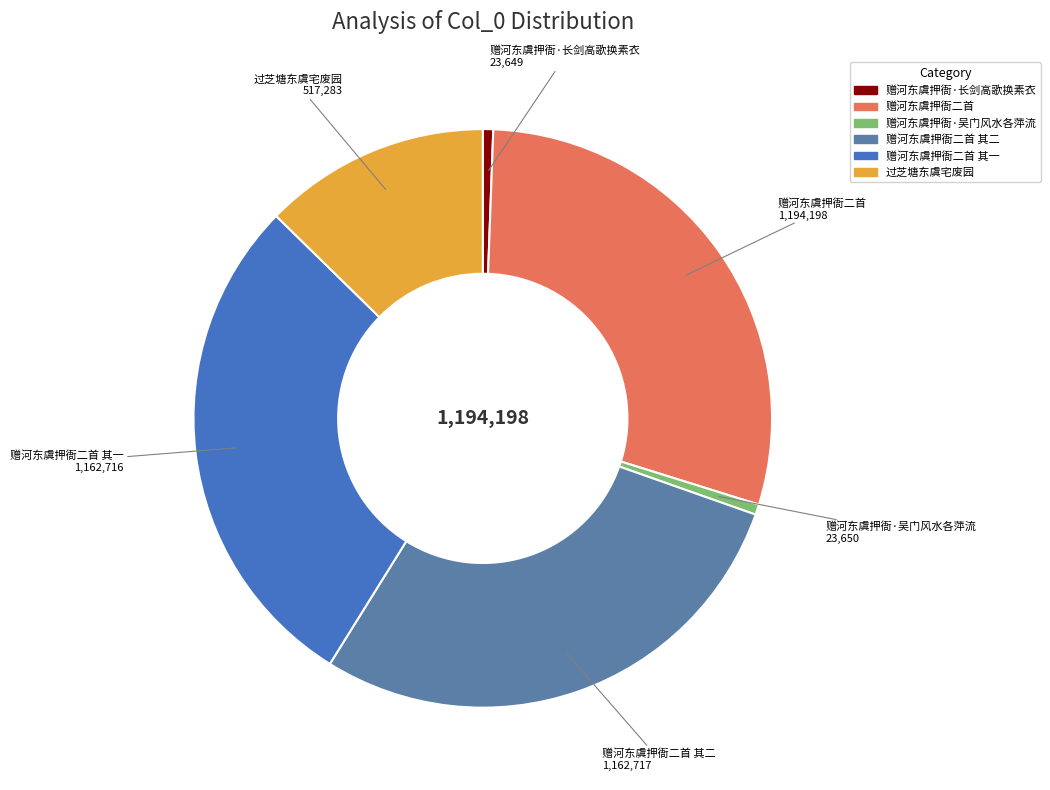

Which category has the smallest portion of the pie?

赠河东虞押衙·长剑高歌换素衣